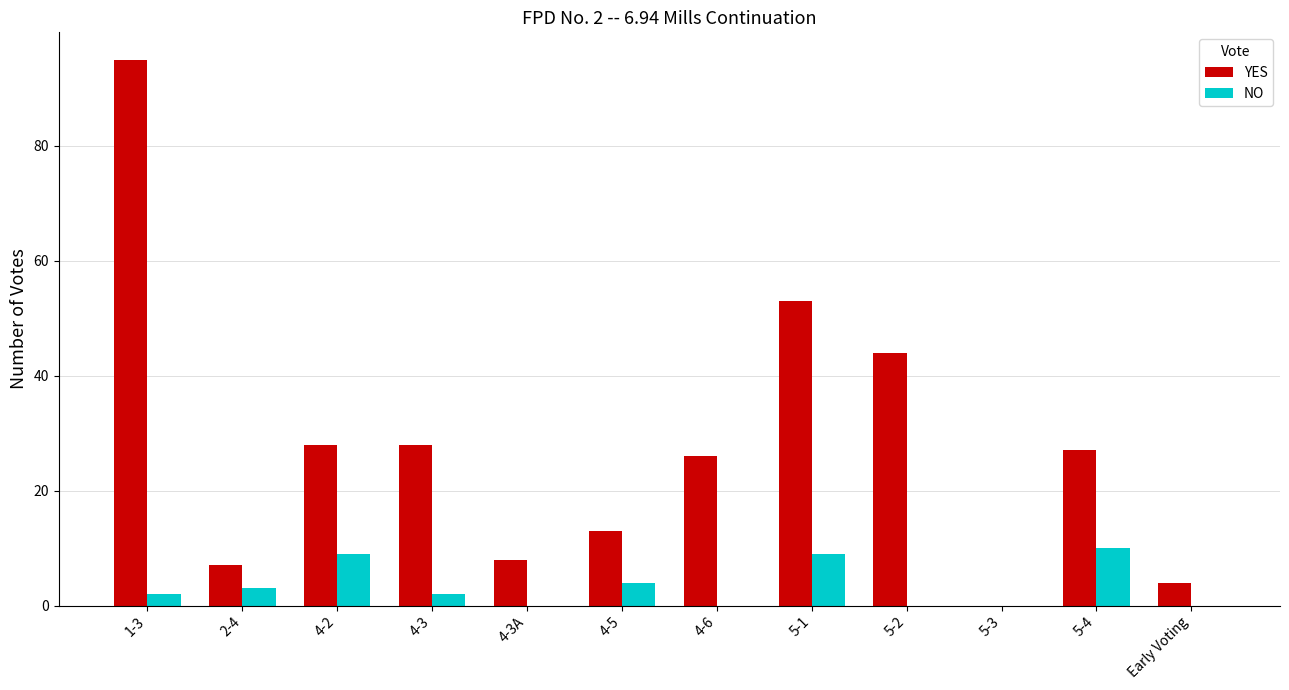

At which category is the sum across all series the highest?

1-3